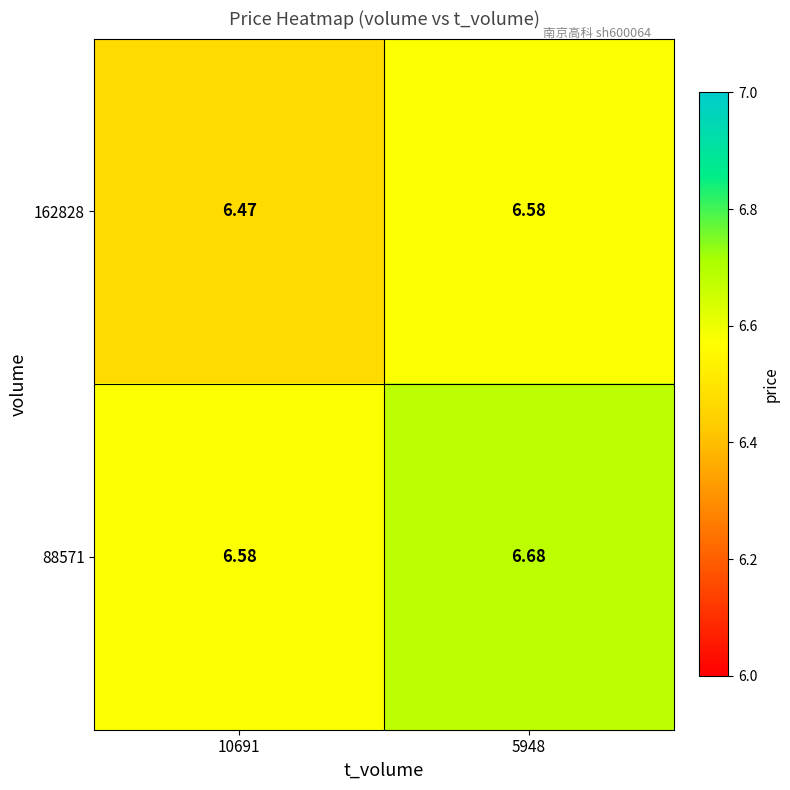

Is the value of 162828 at 10691 greater than the value of 88571 at 10691?

No